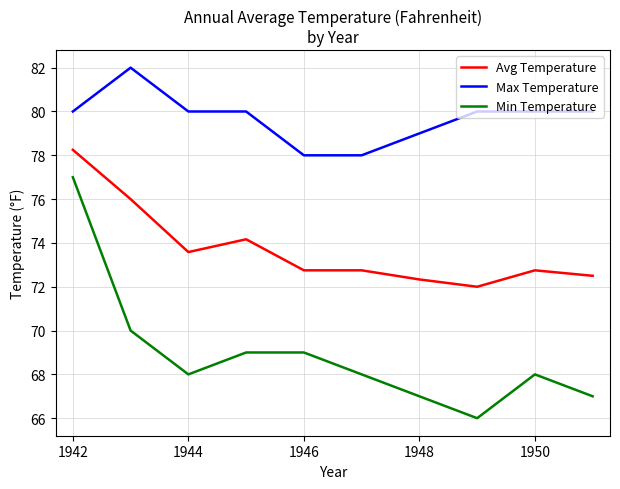

Rank the series by their average value, from highest to lowest.

Max Temperature, Avg Temperature, Min Temperature